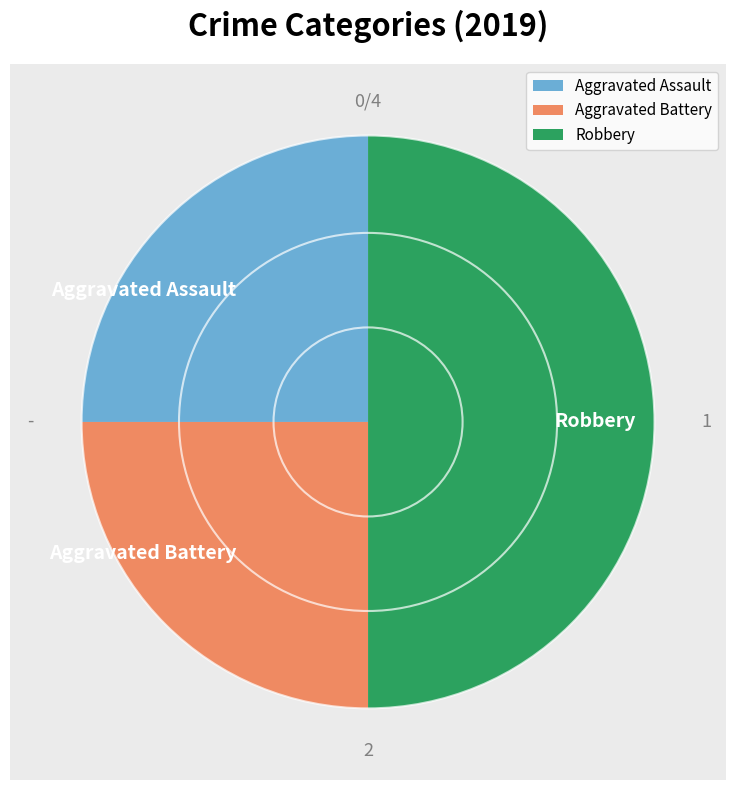

Between Aggravated Assault and Aggravated Battery, which is larger?

Aggravated Assault